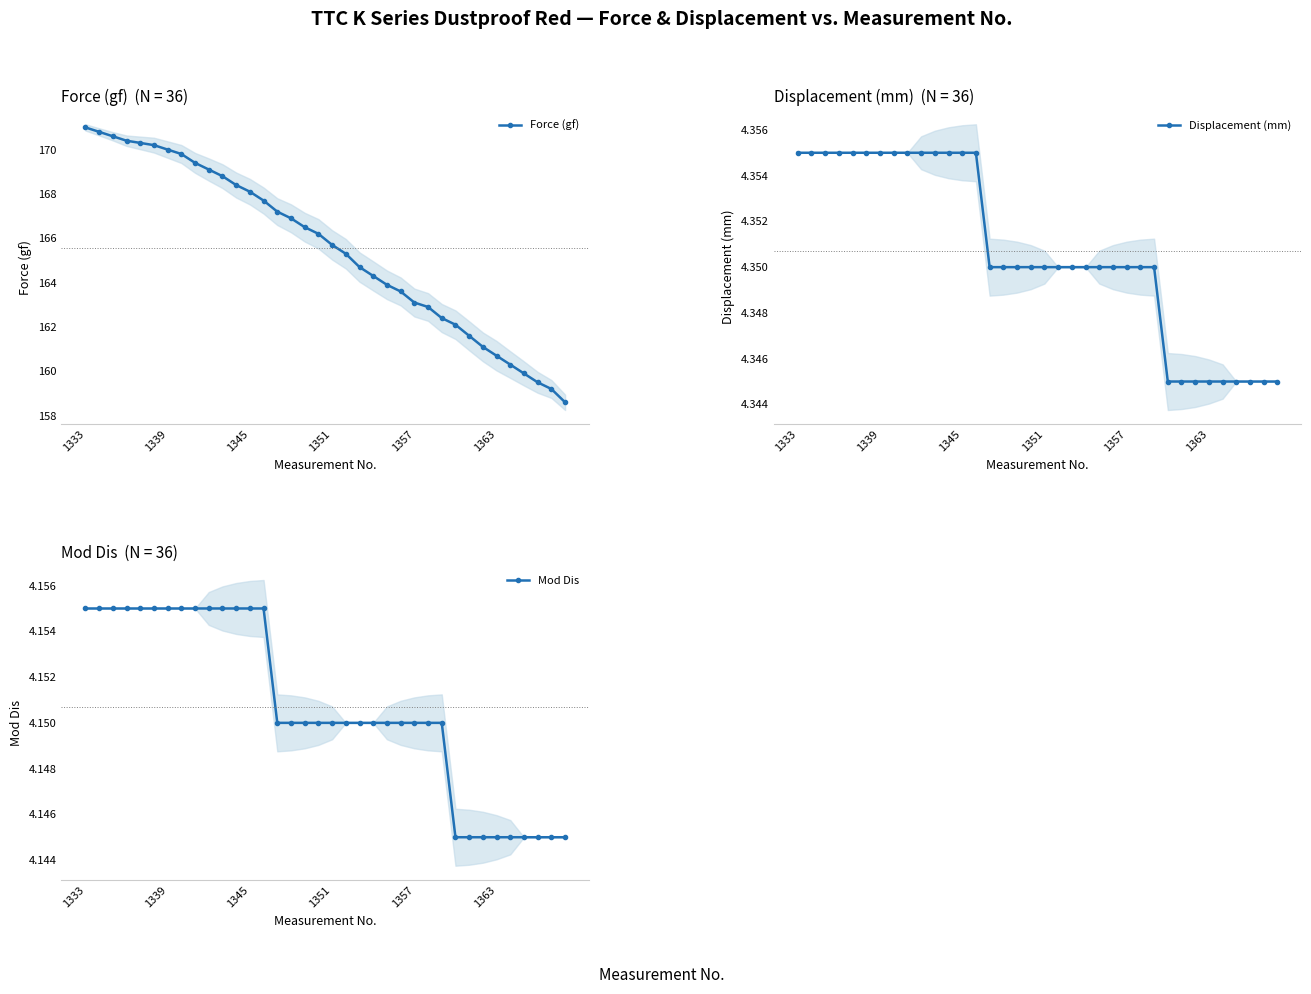

Which label corresponds to the largest value in the chart?

1333